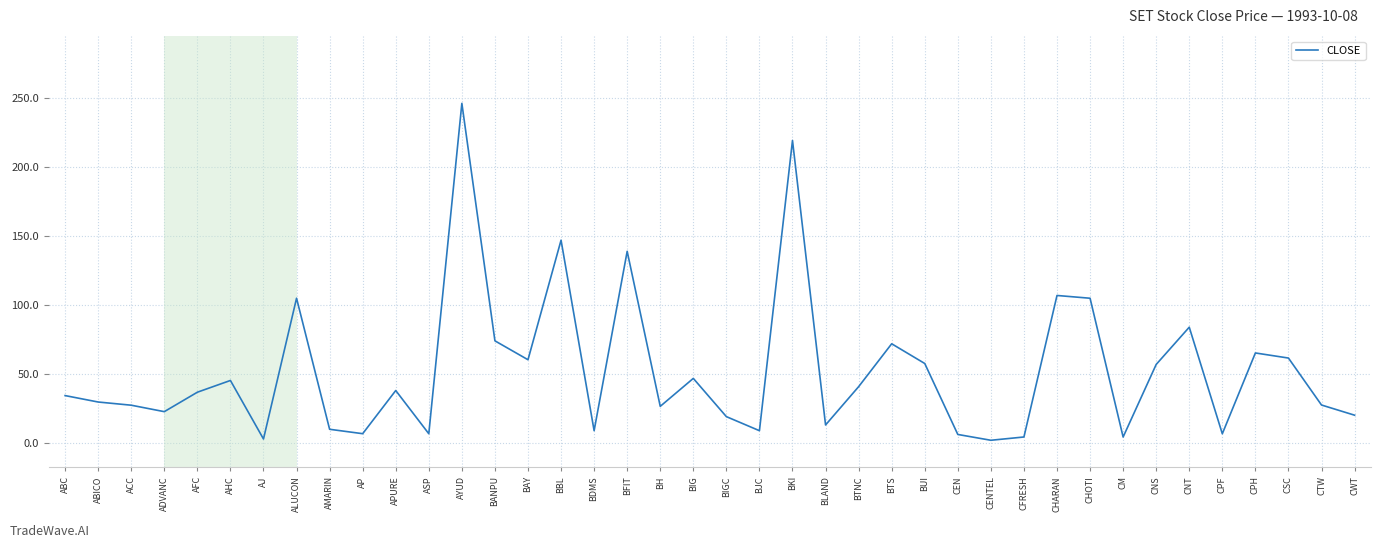

At which label is the value closest to 124?

BFIT